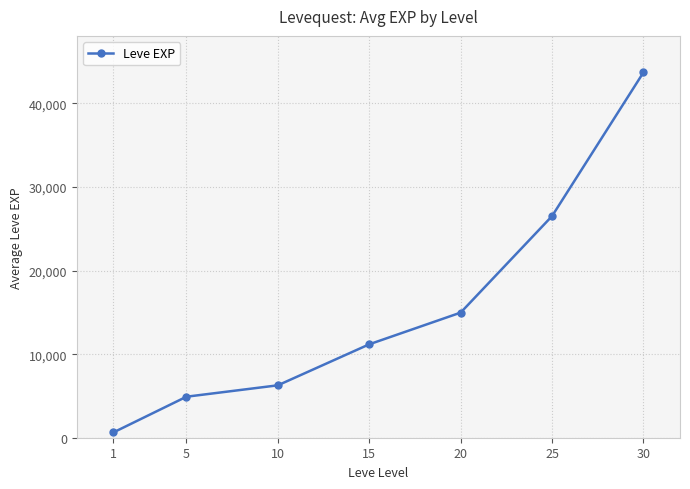

Rank the categories by value from lowest to highest.

1, 5, 10, 15, 20, 25, 30